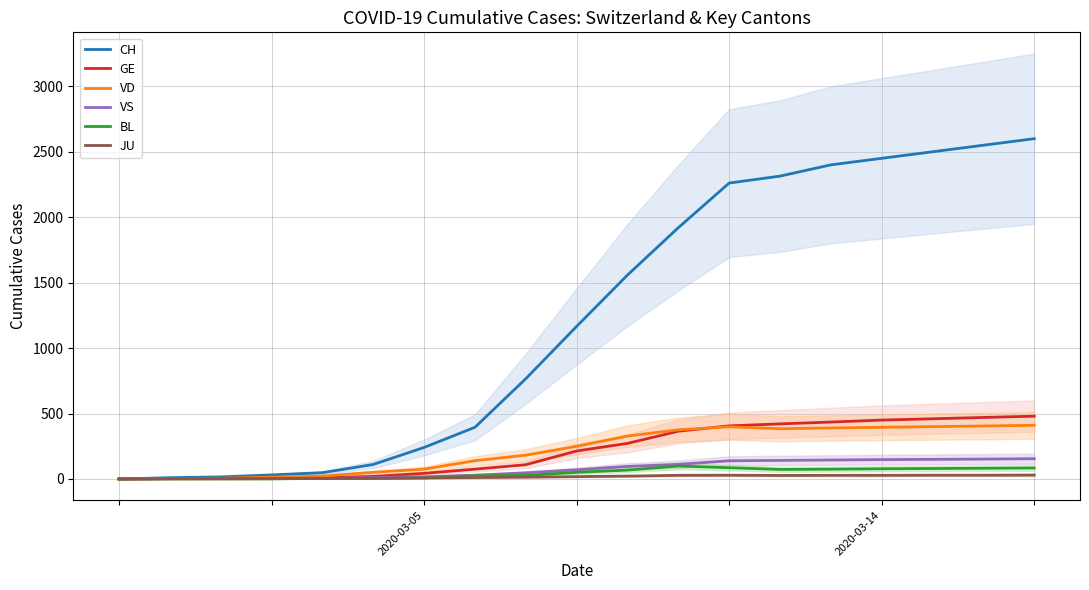

How many lines are shown in the chart?

6